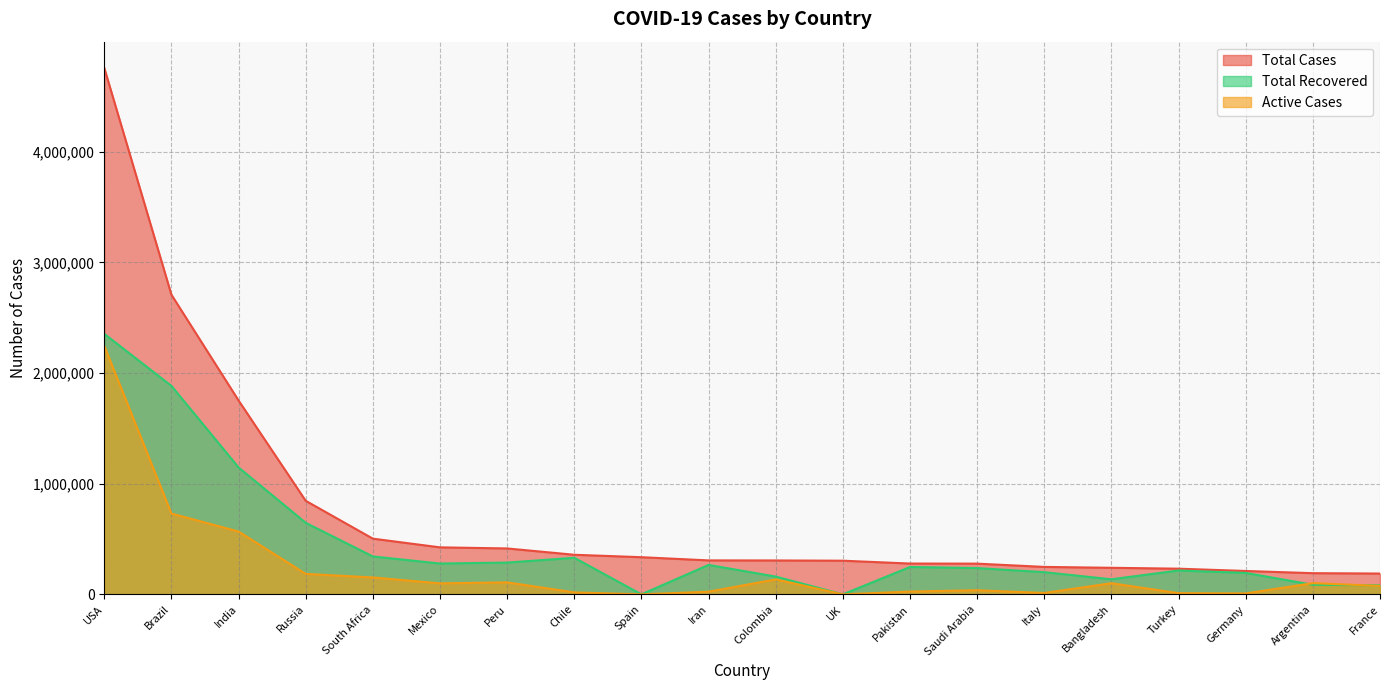

True or false: Total Cases and Total Recovered cross at least once.

False